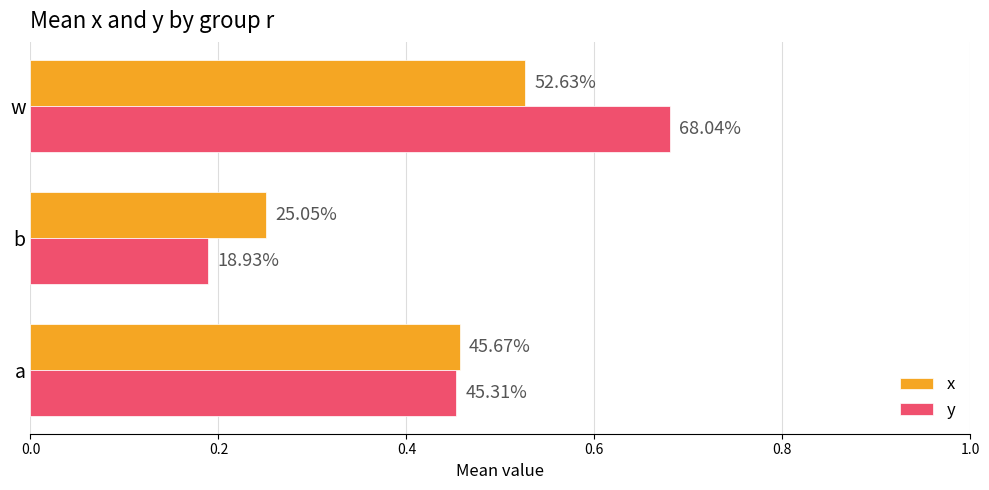

At how many categories does at least one series exceed 0?

3